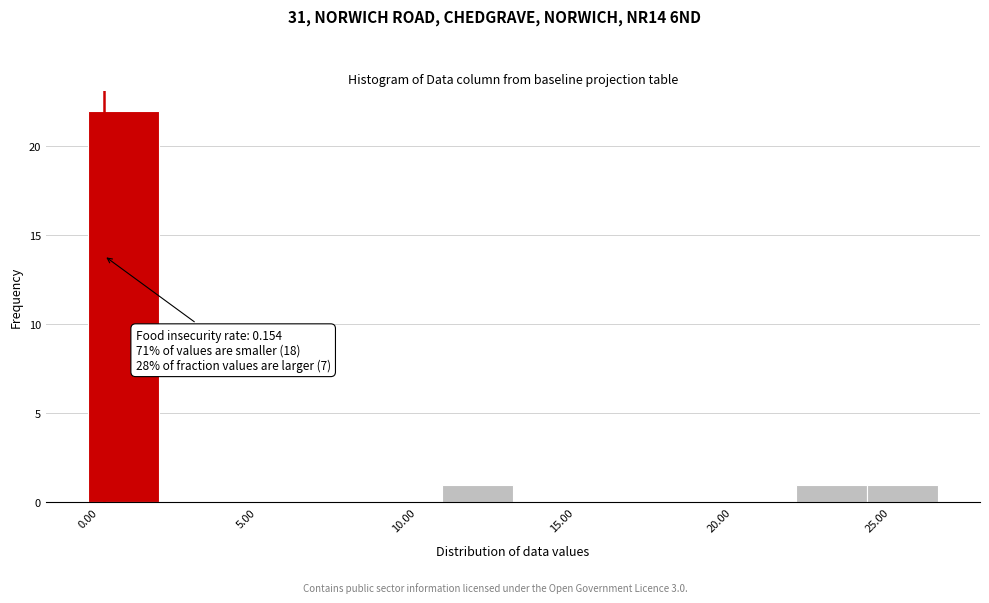

Which range on the x-axis has the tallest bar?

0.0 to 2.0